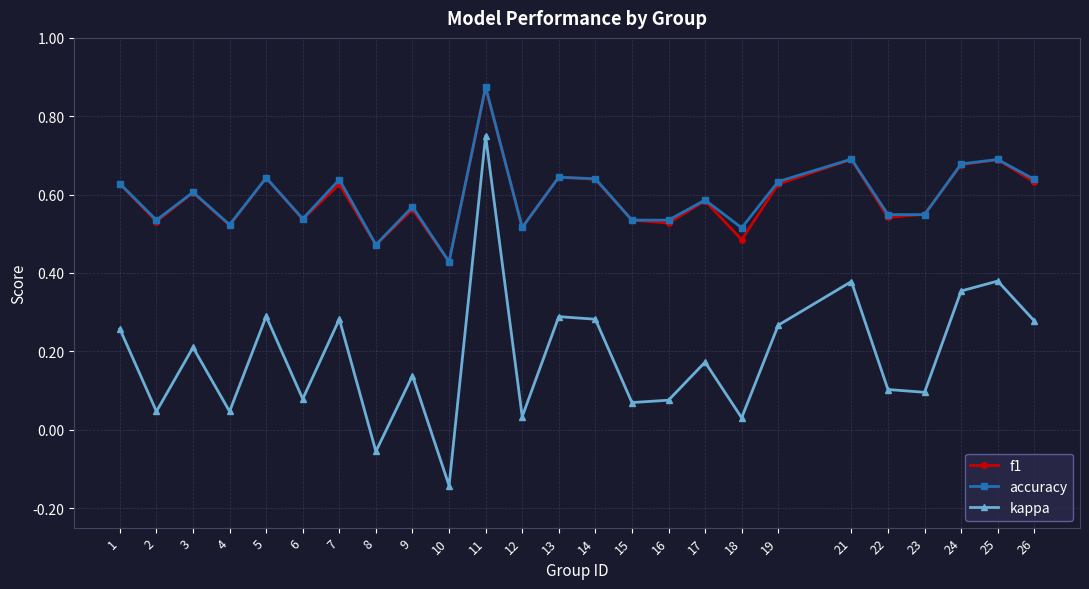

What is the sum of the f1 values at 6 and 3?

1.1